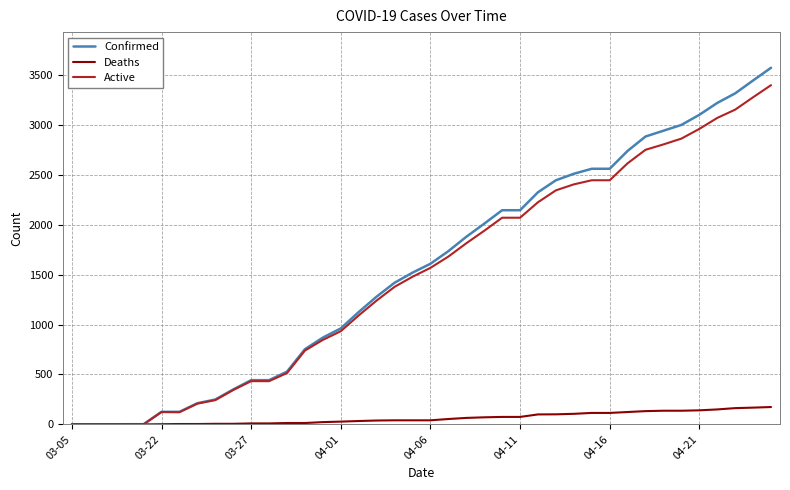

What is the maximum value shown in the chart?

3570